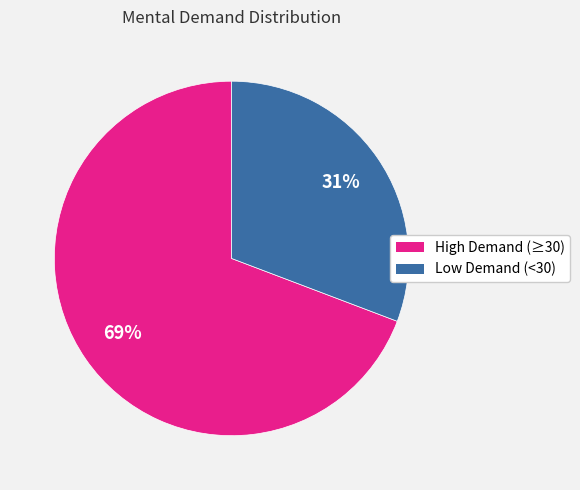

Which slice represents more than half of the pie?

High Demand (≥30)